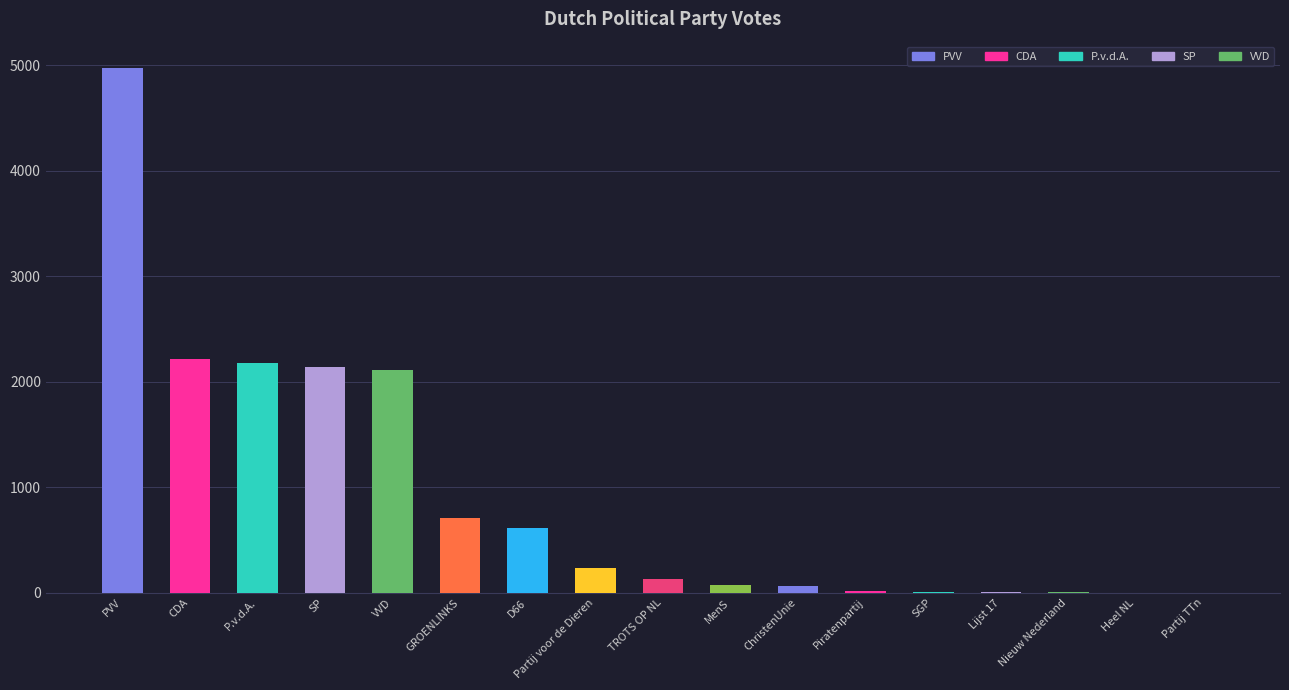

What is the greatest value displayed?

4977